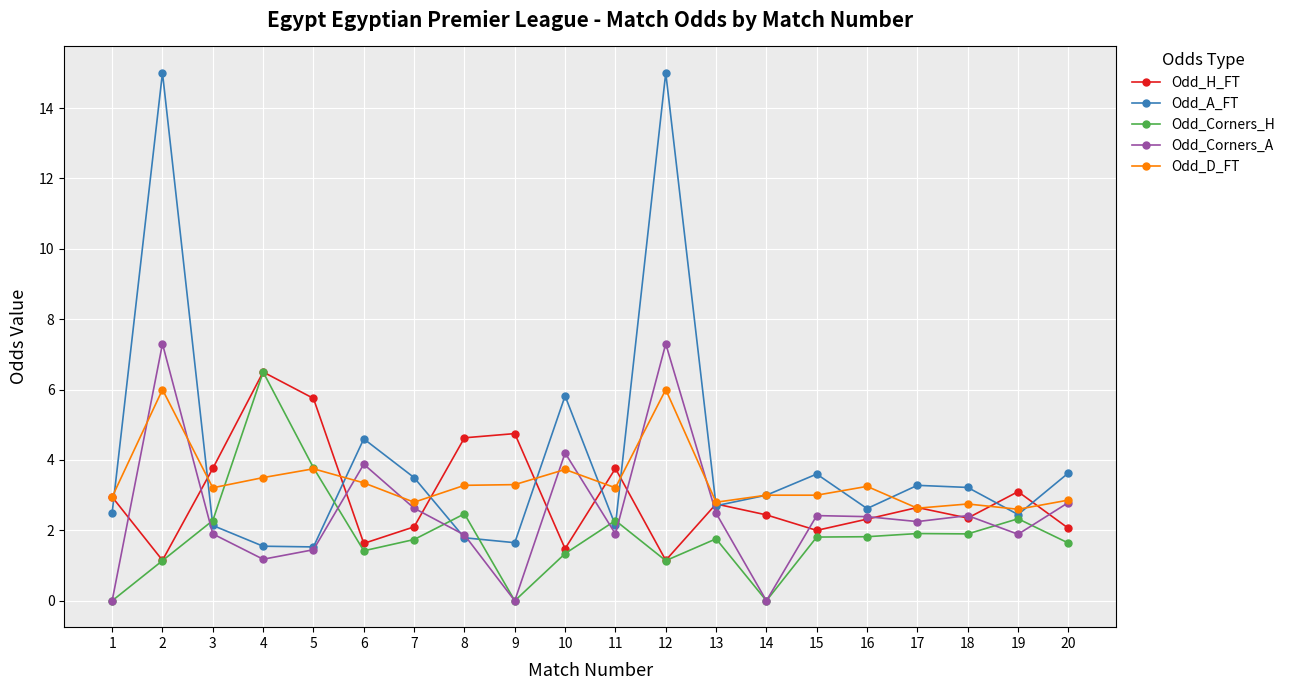

Which series has the largest total across all categories?

Odd_A_FT